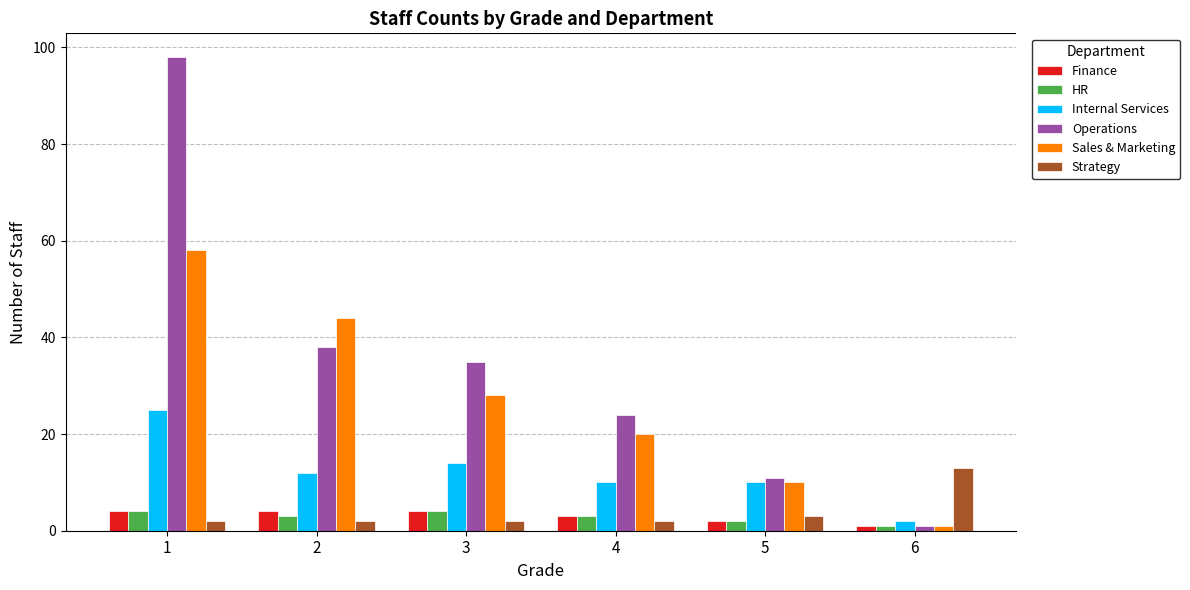

Reading left to right, transcribe all the data shown in this chart.

Finance: 4	4	4	3	2	1
HR: 4	3	4	3	2	1
Internal Services: 25	12	14	10	10	2
Operations: 98	38	35	24	11	1
Sales & Marketing: 58	44	28	20	10	1
Strategy: 2	2	2	2	3	13